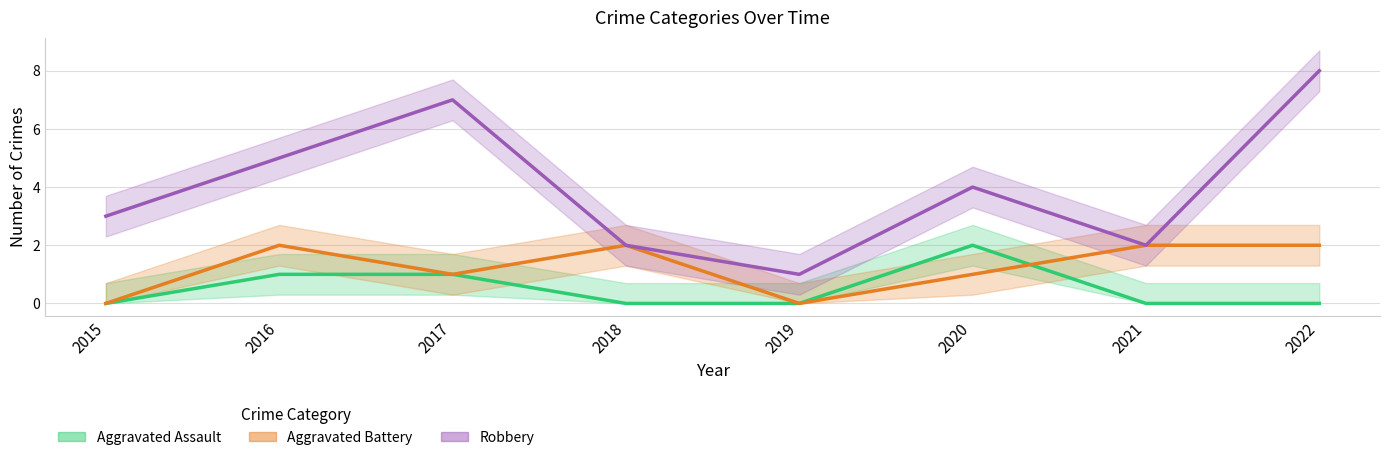

At which category does the chart reach its minimum across all series?

2015